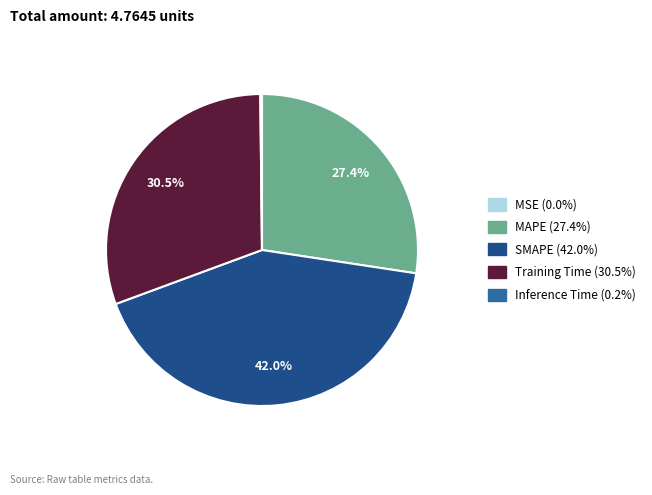

What is the largest slice in the pie chart?

SMAPE